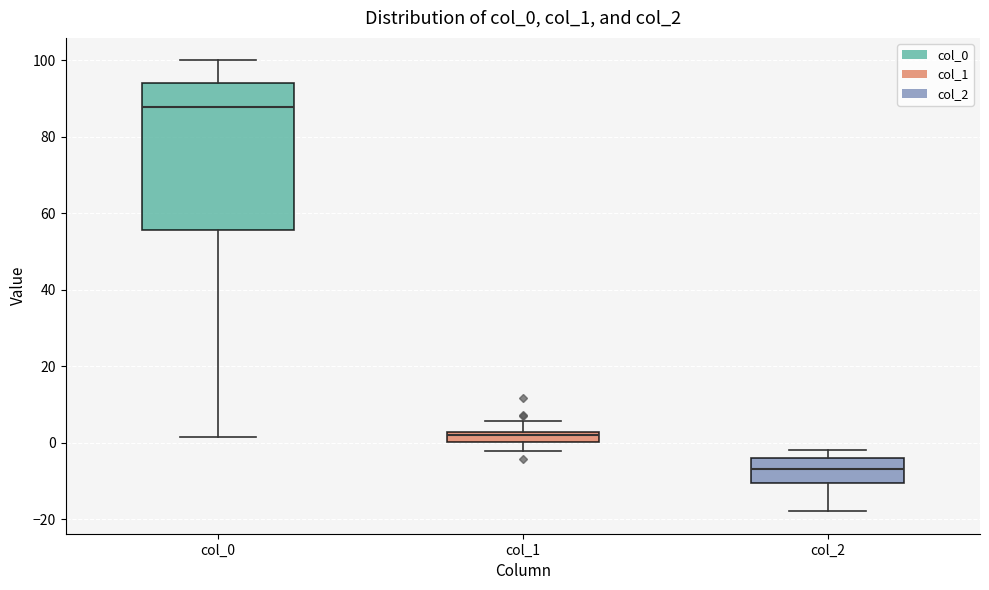

Which box has the lowest median line?

col_2